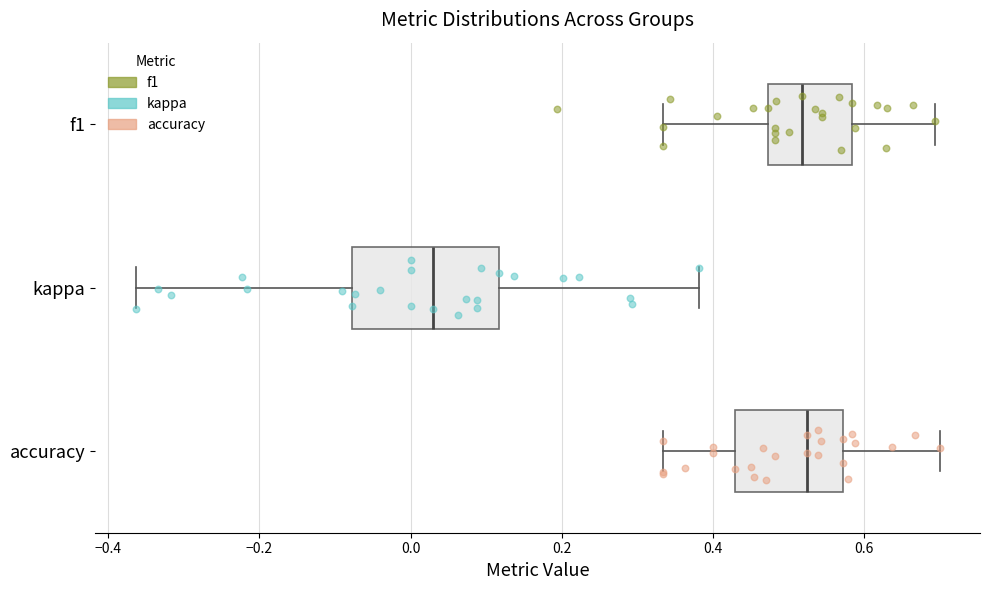

Comparing the boxes themselves (not the whiskers), which one is the widest?

kappa